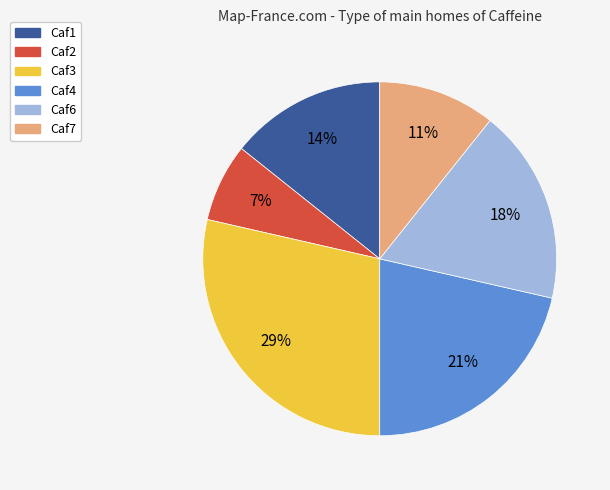

What percentage is the Caf6 slice, to the nearest percent?

18%